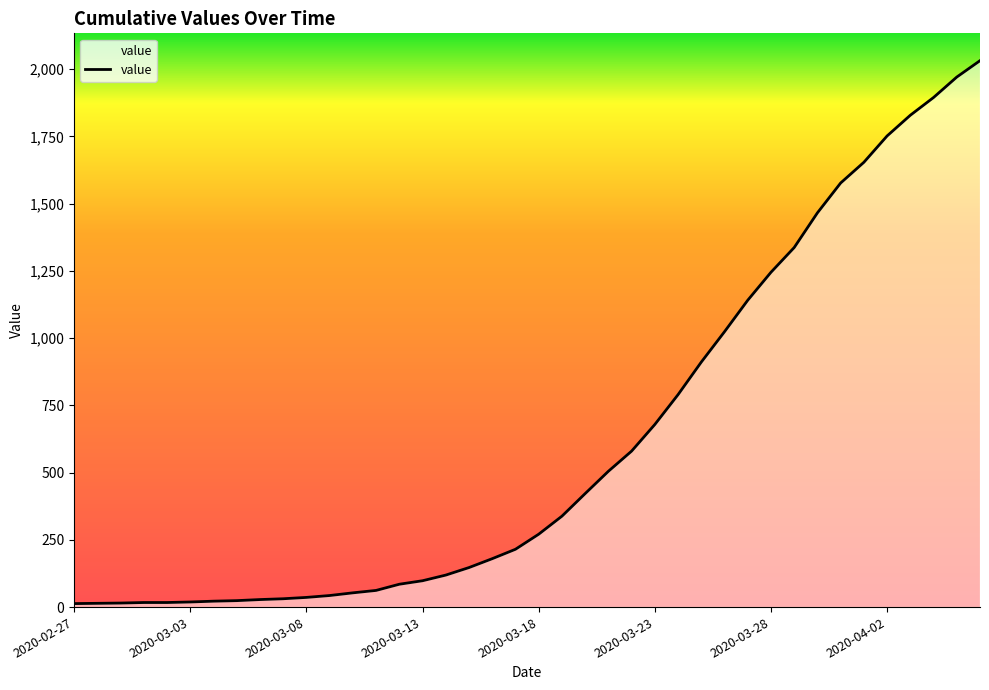

What is the maximum value shown in the chart?

2032